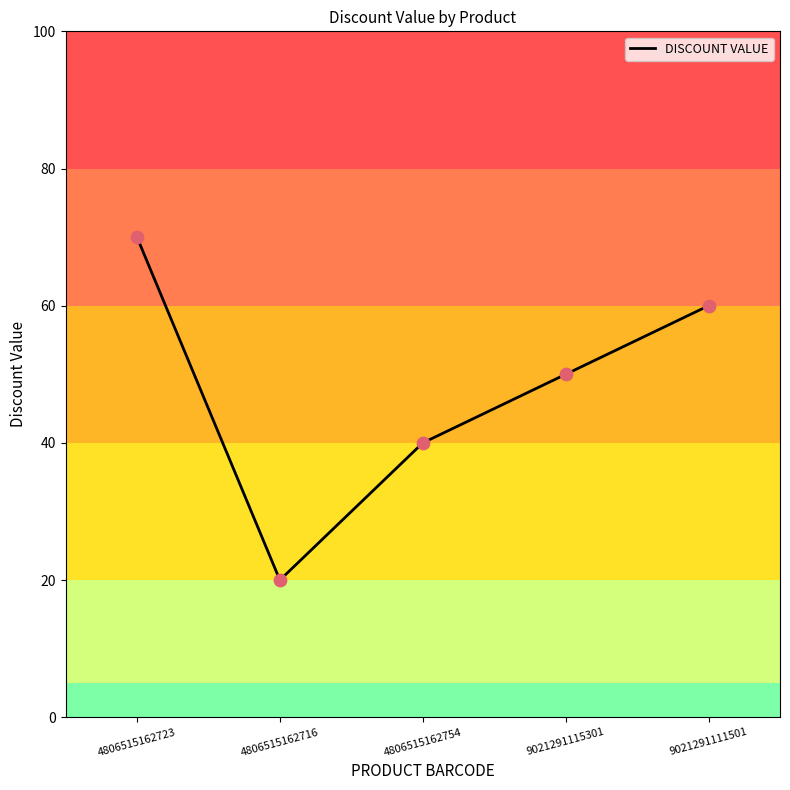

What is the change in value from 4806515162716 to 9021291115301?

+30